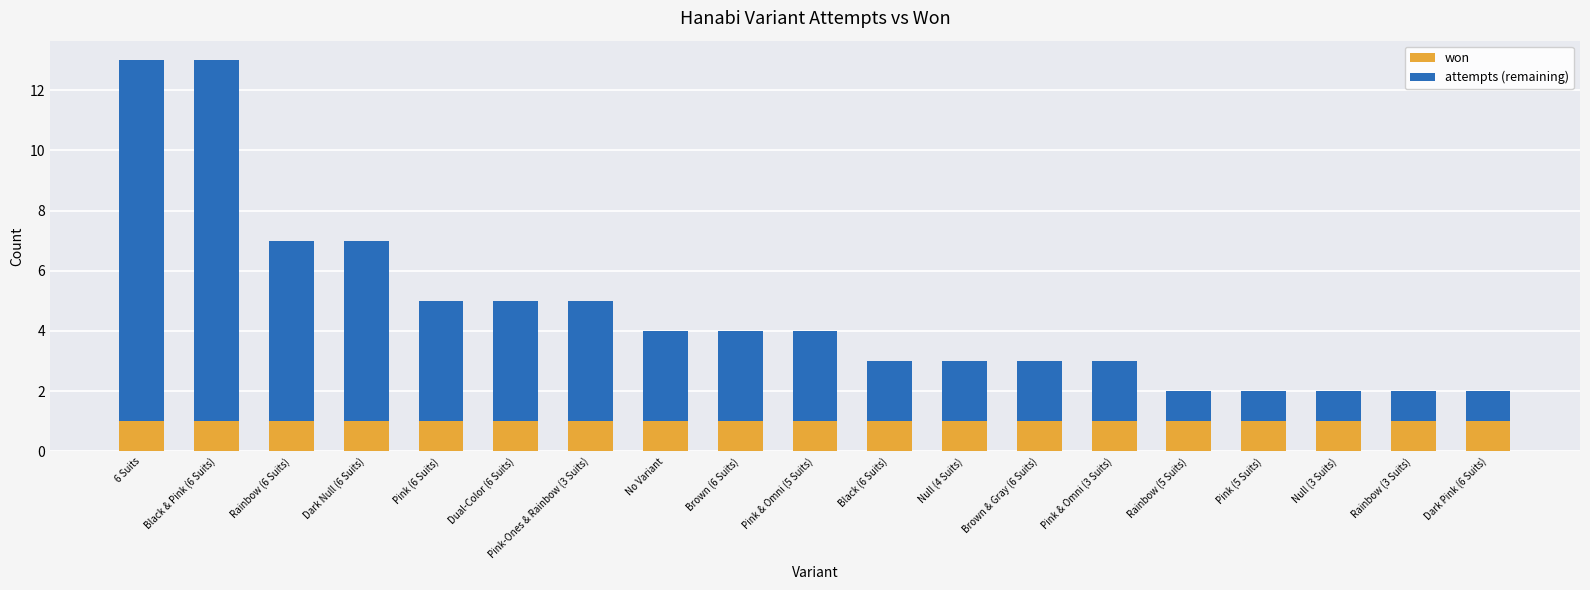

The won series shows 2 at Rainbow (5 Suits). True or false?

False